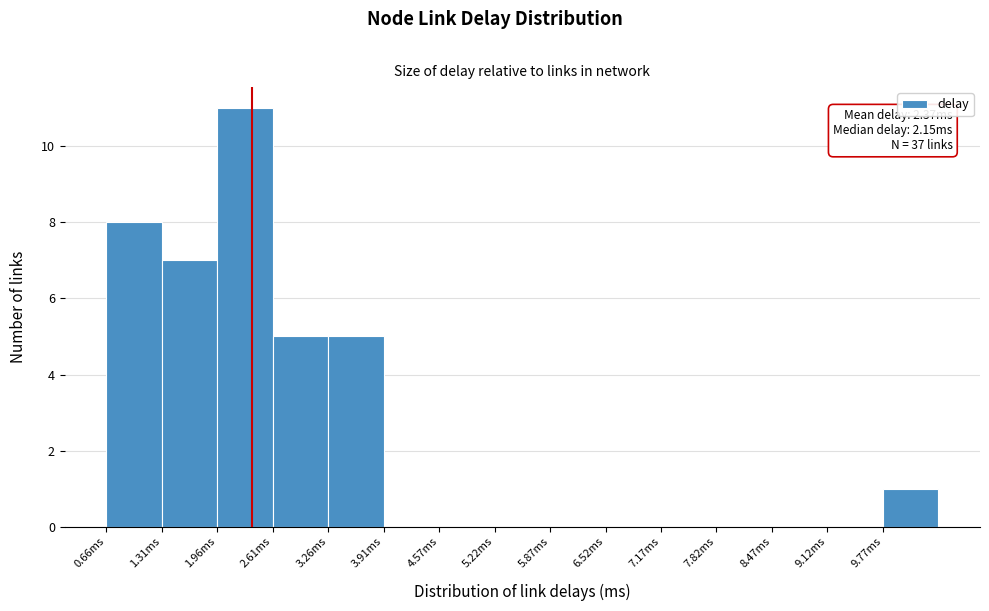

Over which range of the x-axis is the bar tallest?

2.0 to 2.6